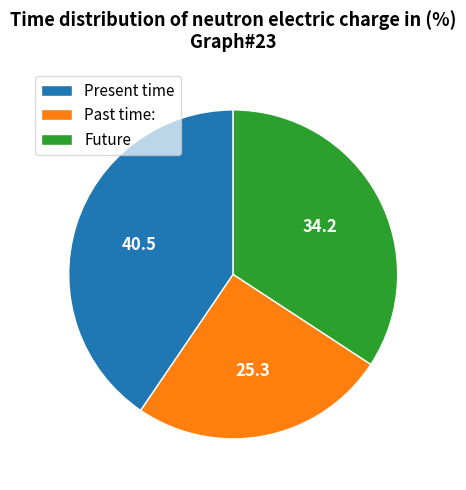

True or false: Past time: accounts for 25% of the total.

True